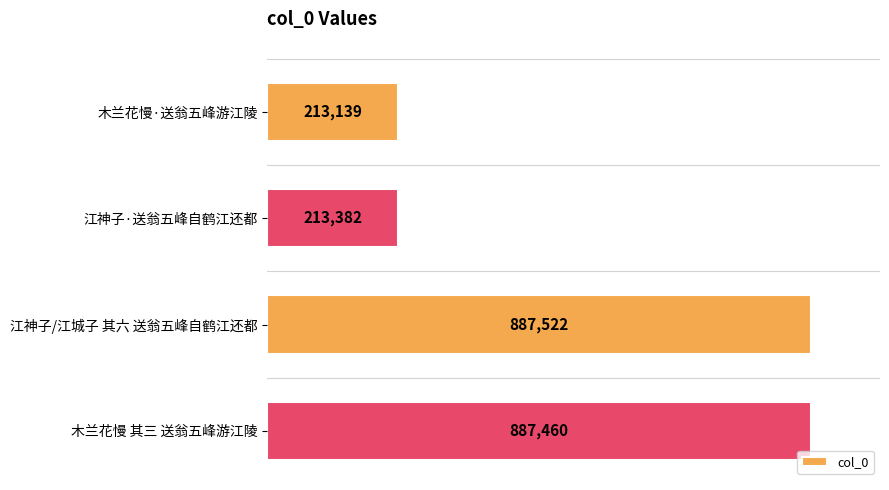

Are the bars horizontal?

Yes